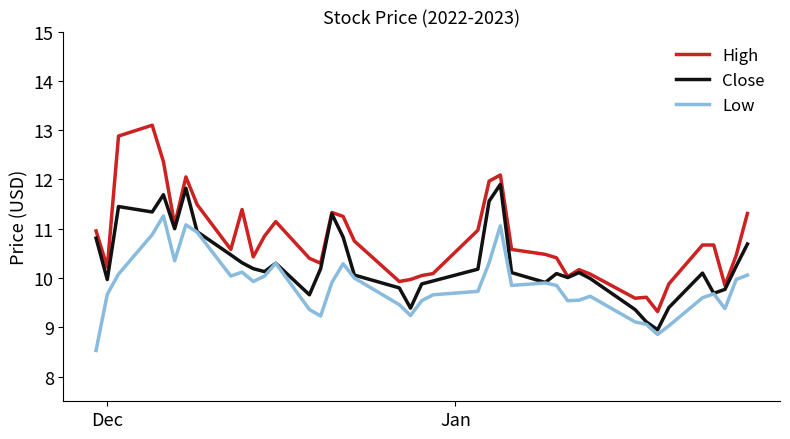

Which series has the largest total across all categories?

High